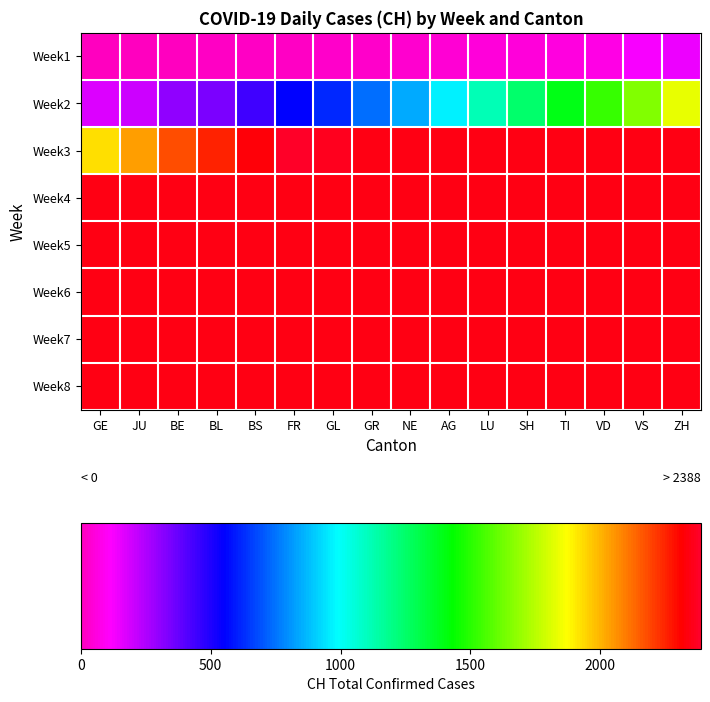

Which series changed the most between JU and AG?

Week2